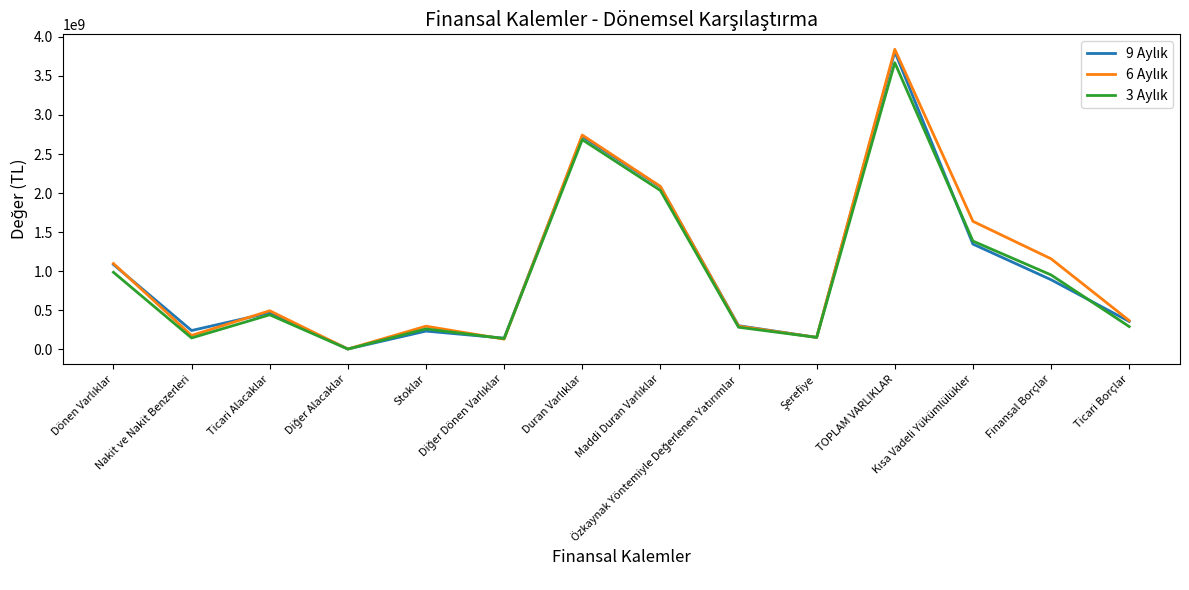

What is the maximum value shown in the chart?

3840471272